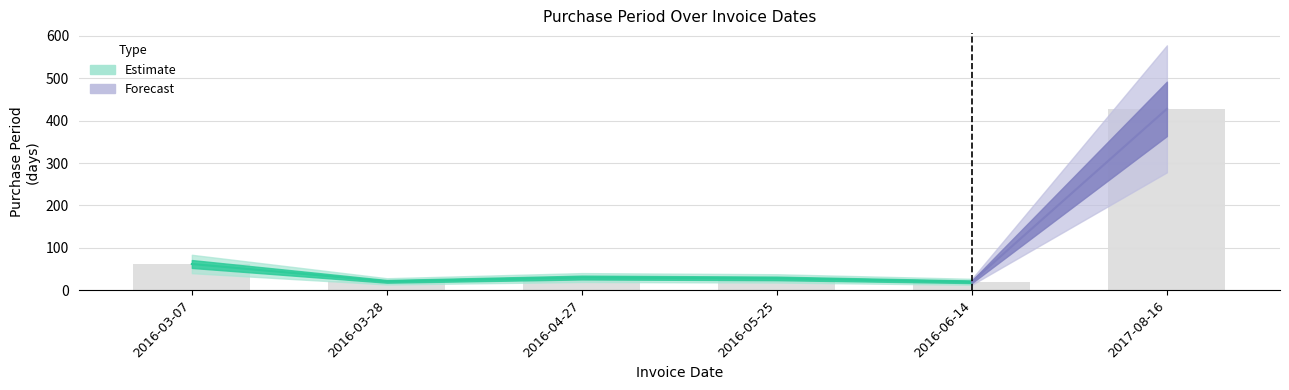

What is the average value?

98